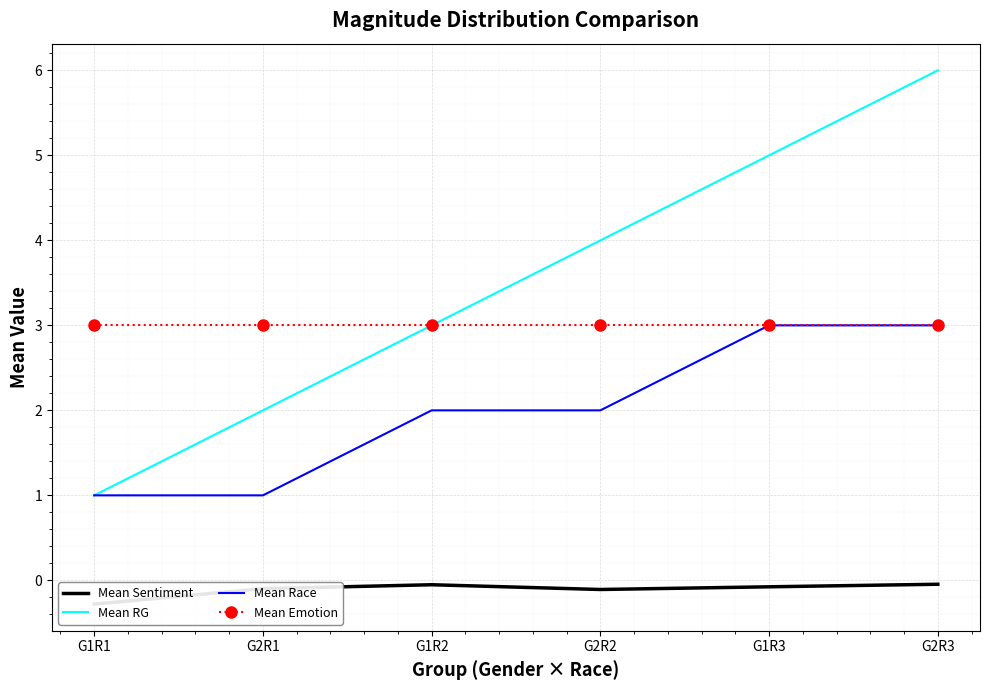

Reading left to right, list all the values displayed in this chart.

Mean Sentiment: -0.3	-0.1	-0.1	-0.1	-0.1	-0.0
Mean RG: 1.0	2.0	3.0	4.0	5.0	6.0
Mean Race: 1.0	1.0	2.0	2.0	3.0	3.0
Mean Emotion: 3.0	3.0	3.0	3.0	3.0	3.0